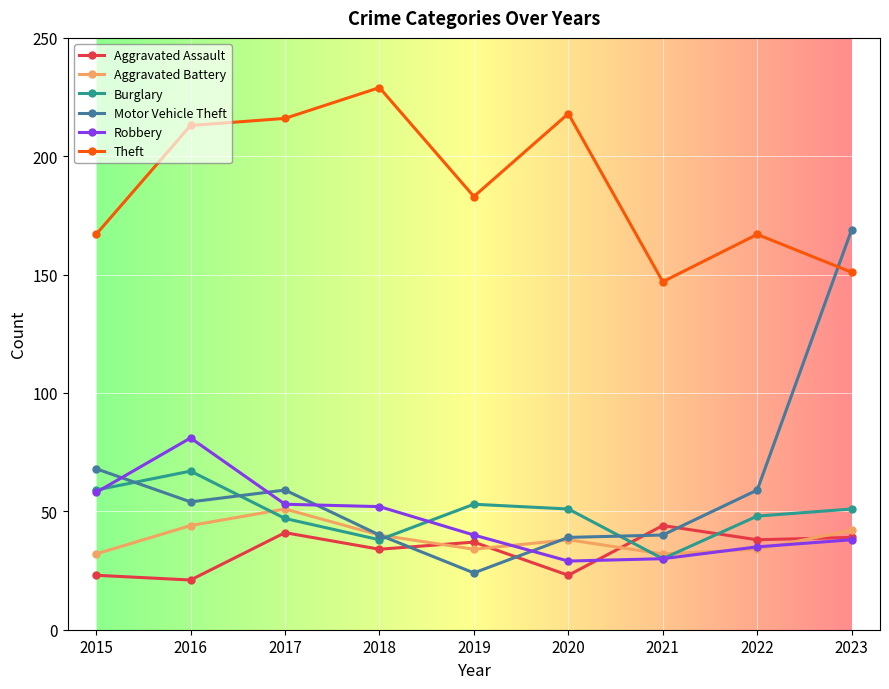

Rank the series by their maximum value, from highest to lowest.

Theft, Motor Vehicle Theft, Robbery, Burglary, Aggravated Battery, Aggravated Assault